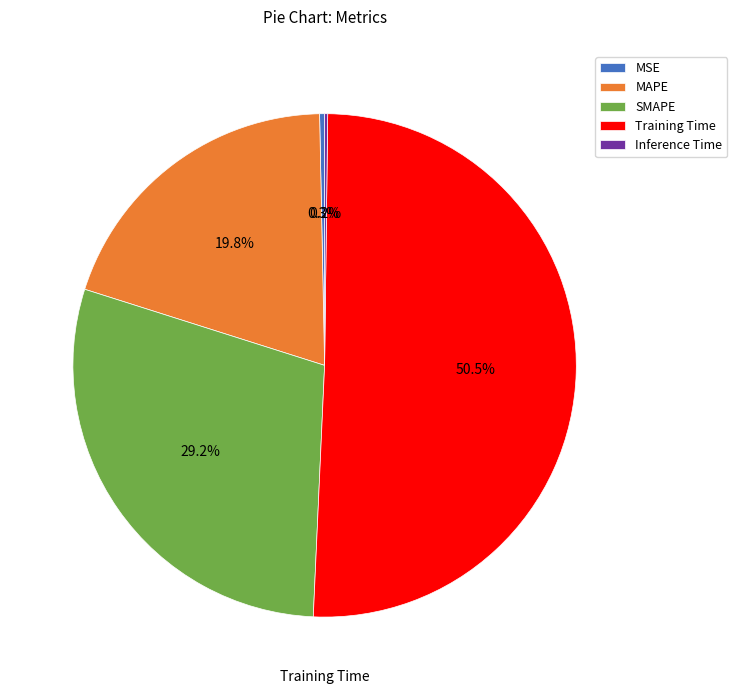

What is the ratio of the value at SMAPE to the value at Training Time?

0.6